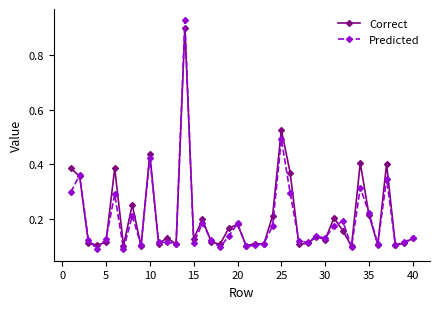

How many Correct values are between 0 and 1?

40